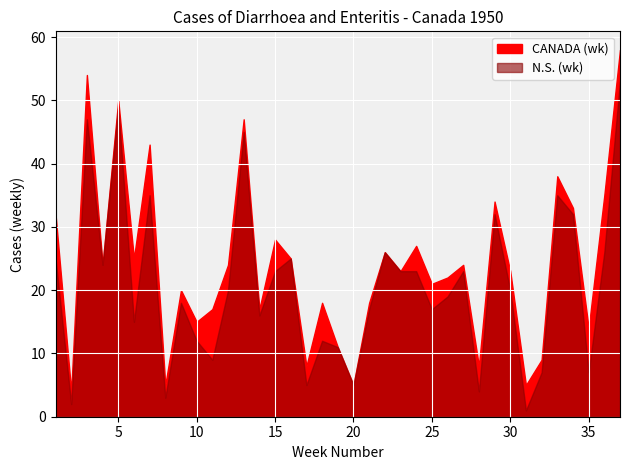

Between 30 and 23, which is larger?

30